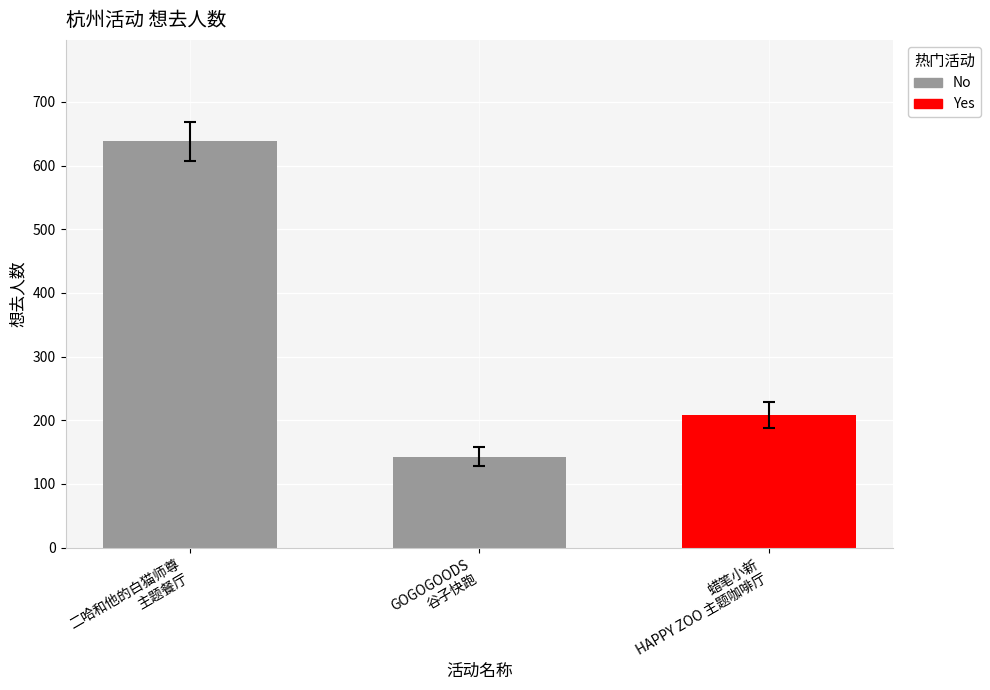

Rank the categories by value from lowest to highest.

GOGOGOODS 谷子快跑, 蜡笔小新 HAPPY ZOO 主题咖啡厅, 二哈和他的白猫师尊 主题餐厅